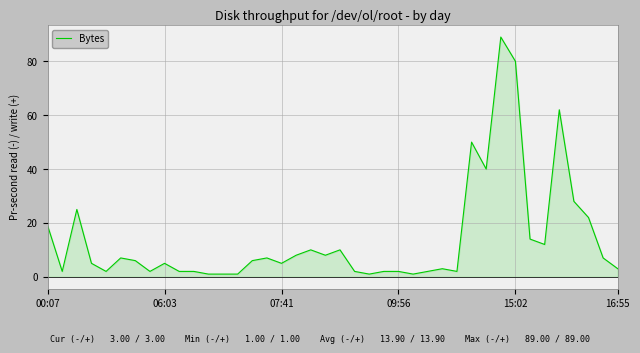

What is the difference between the maximum and minimum values?

88